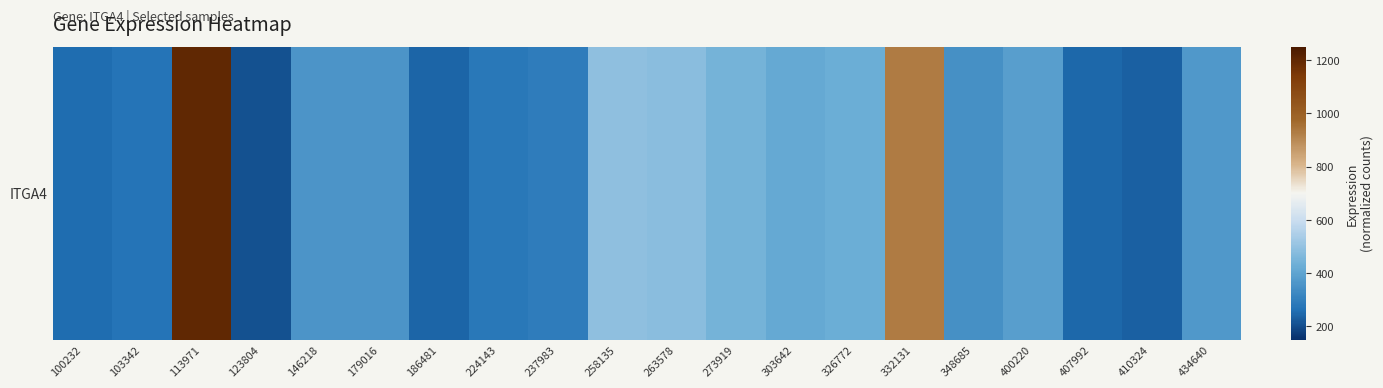

What is the difference between the maximum and minimum values?

991.7